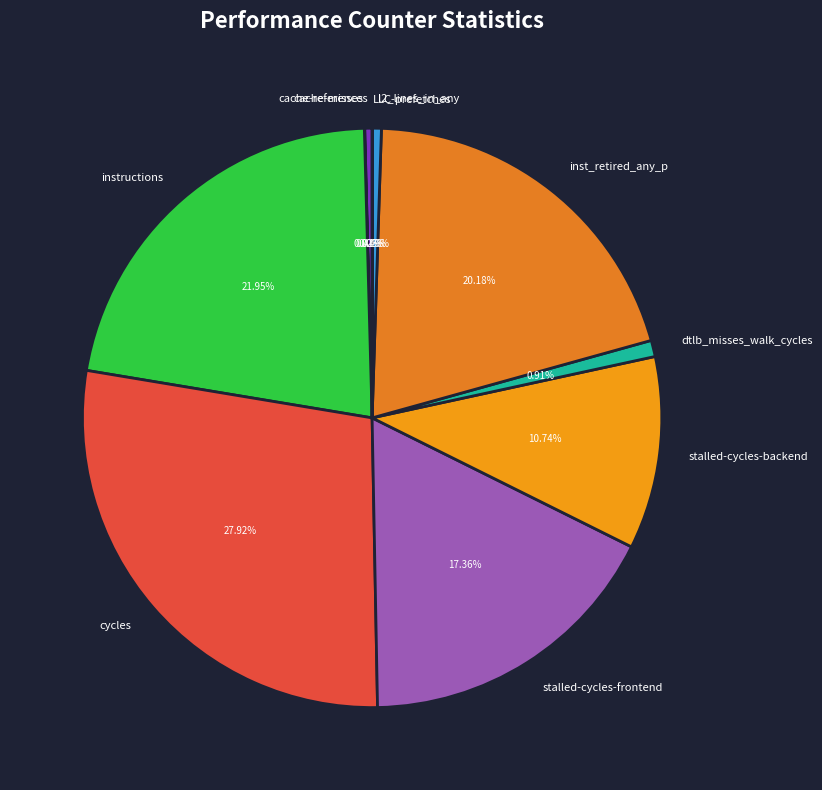

Between dtlb_misses_walk_cycles and cache-references, which is larger?

dtlb_misses_walk_cycles